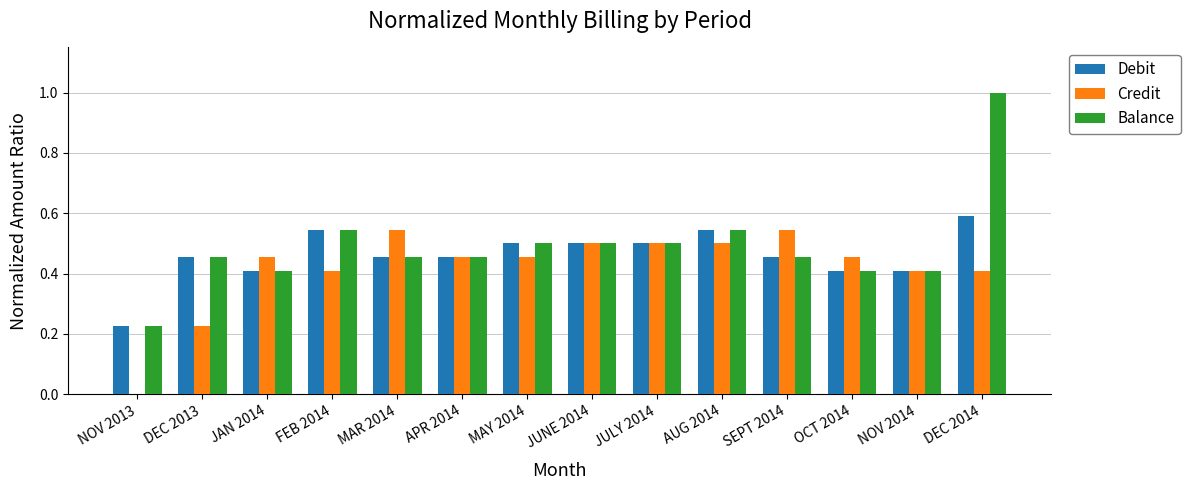

The Credit series shows -0.2 at NOV 2013. True or false?

False